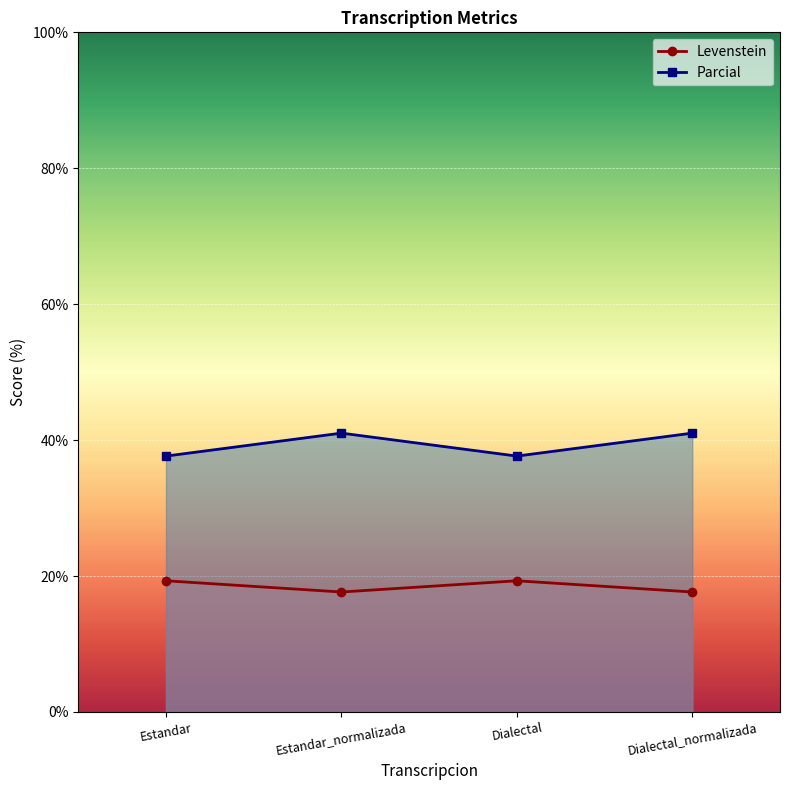

Is this an area chart (filled region under the line)?

No